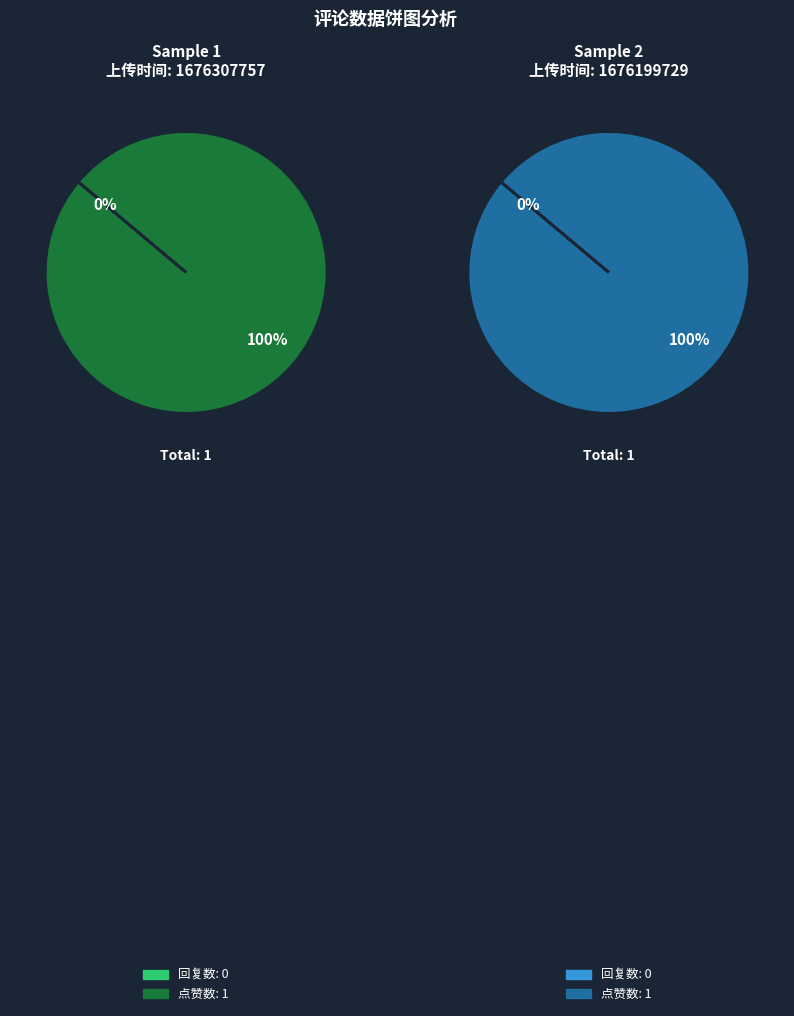

Is it true that 1676199729 is 43% of the pie?

False